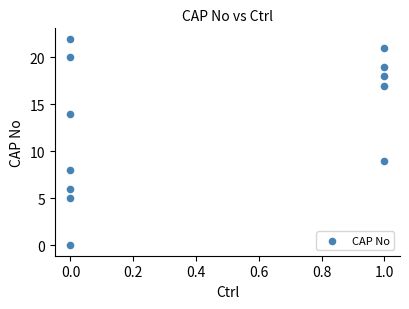

What is the range of Y values (max minus min)?

22